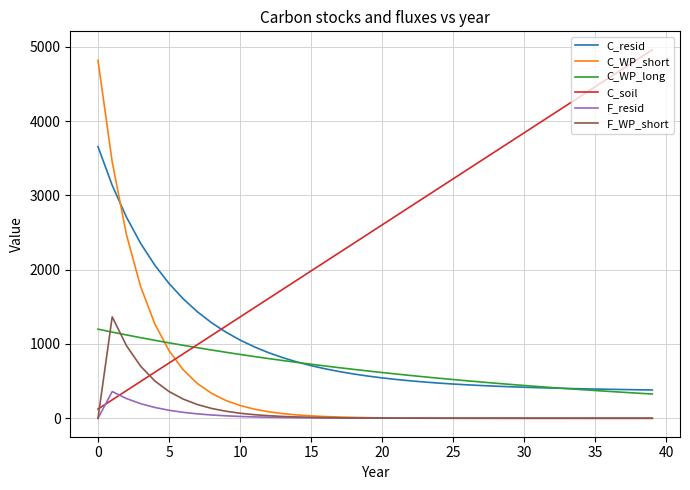

What is the greatest value displayed?

4960.0